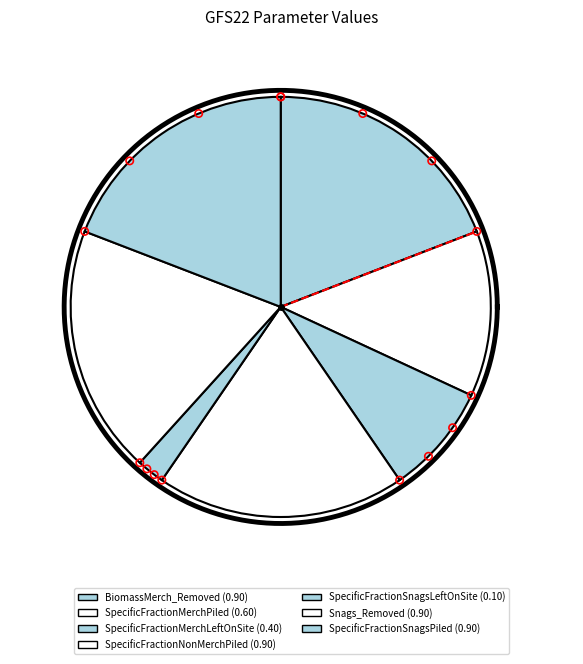

What percentage is the SpecificFractionMerchPiled slice, to the nearest percent?

13%